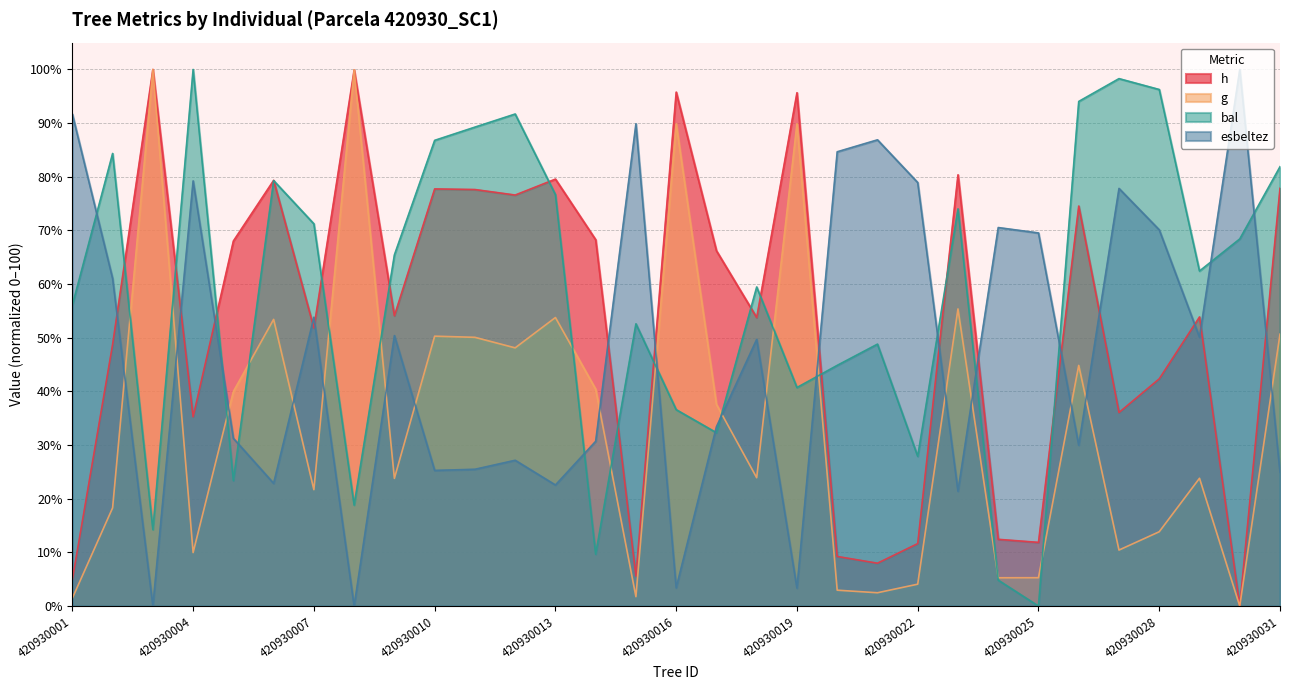

Rank the series at 420930025 from highest to lowest value.

esbeltez, h, g, bal